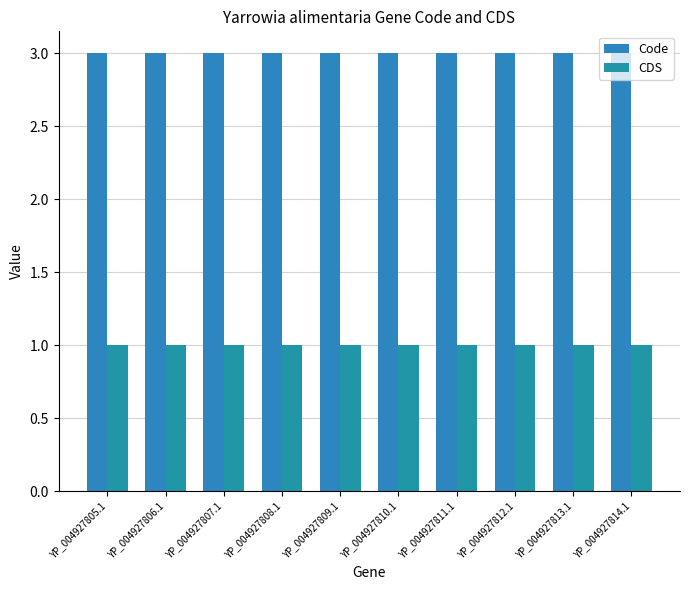

What is the spread (max minus min) of values at YP_004927808.1?

2